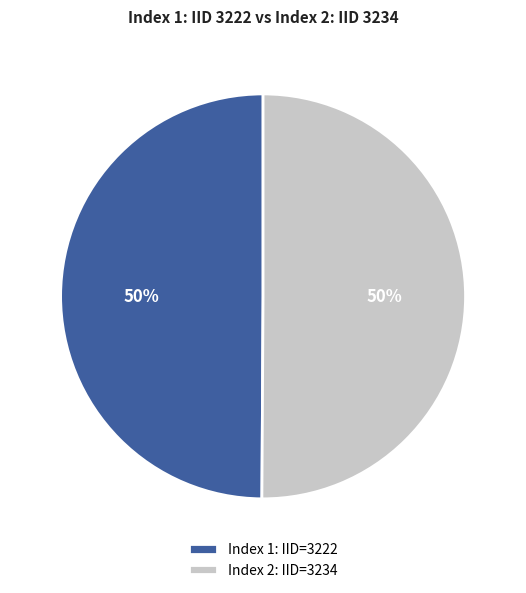

To the nearest percent, what is the average slice percentage?

50%